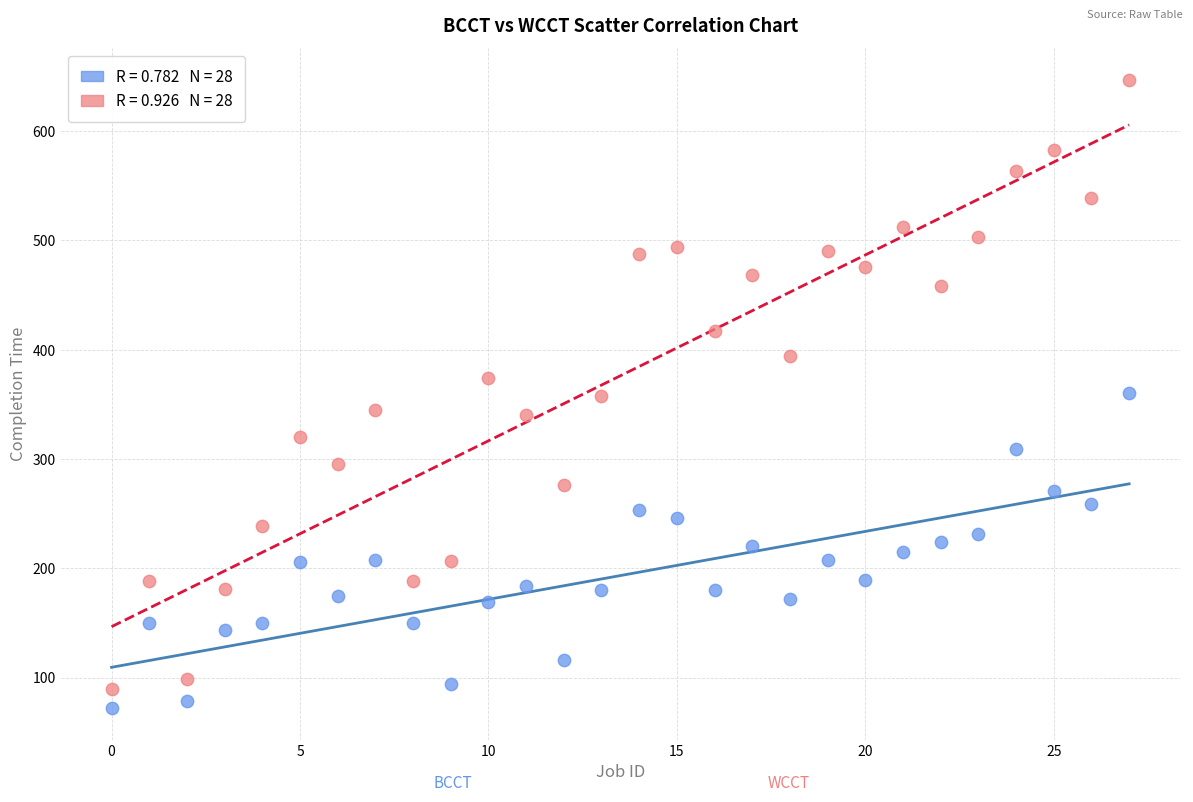

Across all data points, what is the range of Y values (max minus min)?

575